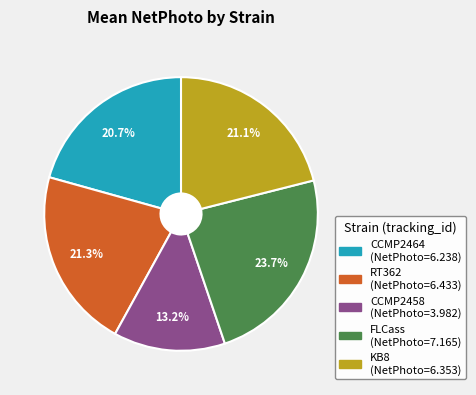

To the nearest percent, what portion does FLCass represent?

24%